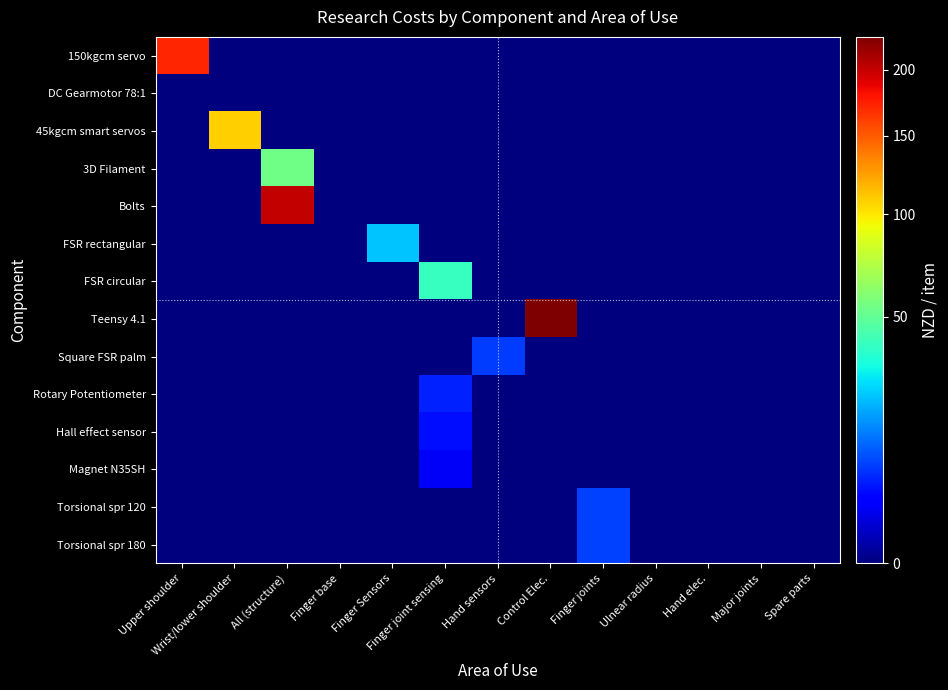

At All (structure), list the series in order from largest to smallest.

Bolts, 3D Filament, 150kgcm servo, DC Gearmotor 78:1, 45kgcm smart servos, FSR rectangular, FSR circular, Teensy 4.1, Square FSR palm, Rotary Potentiometer, Hall effect sensor, Magnet N35SH, Torsional spr 120, Torsional spr 180